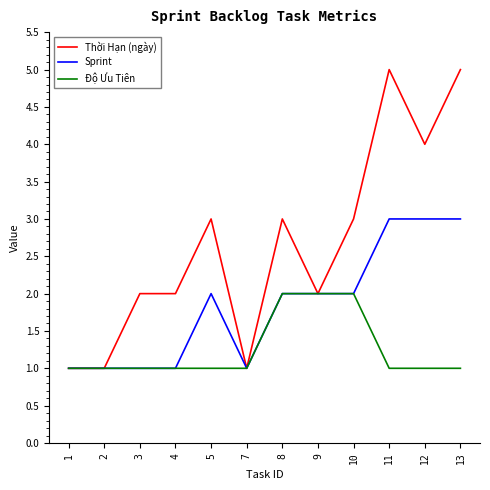

Which series changed the most between 9 and 13?

Thời Hạn (ngày)